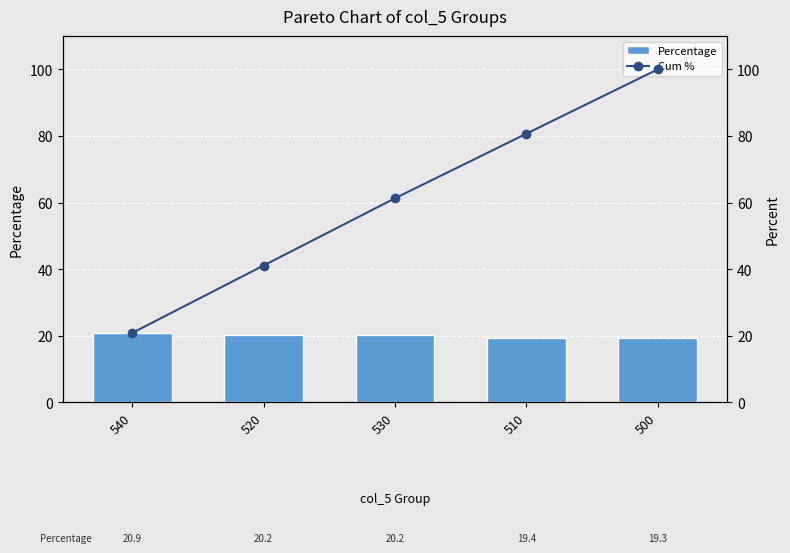

Which category has the lowest value across all series?

500